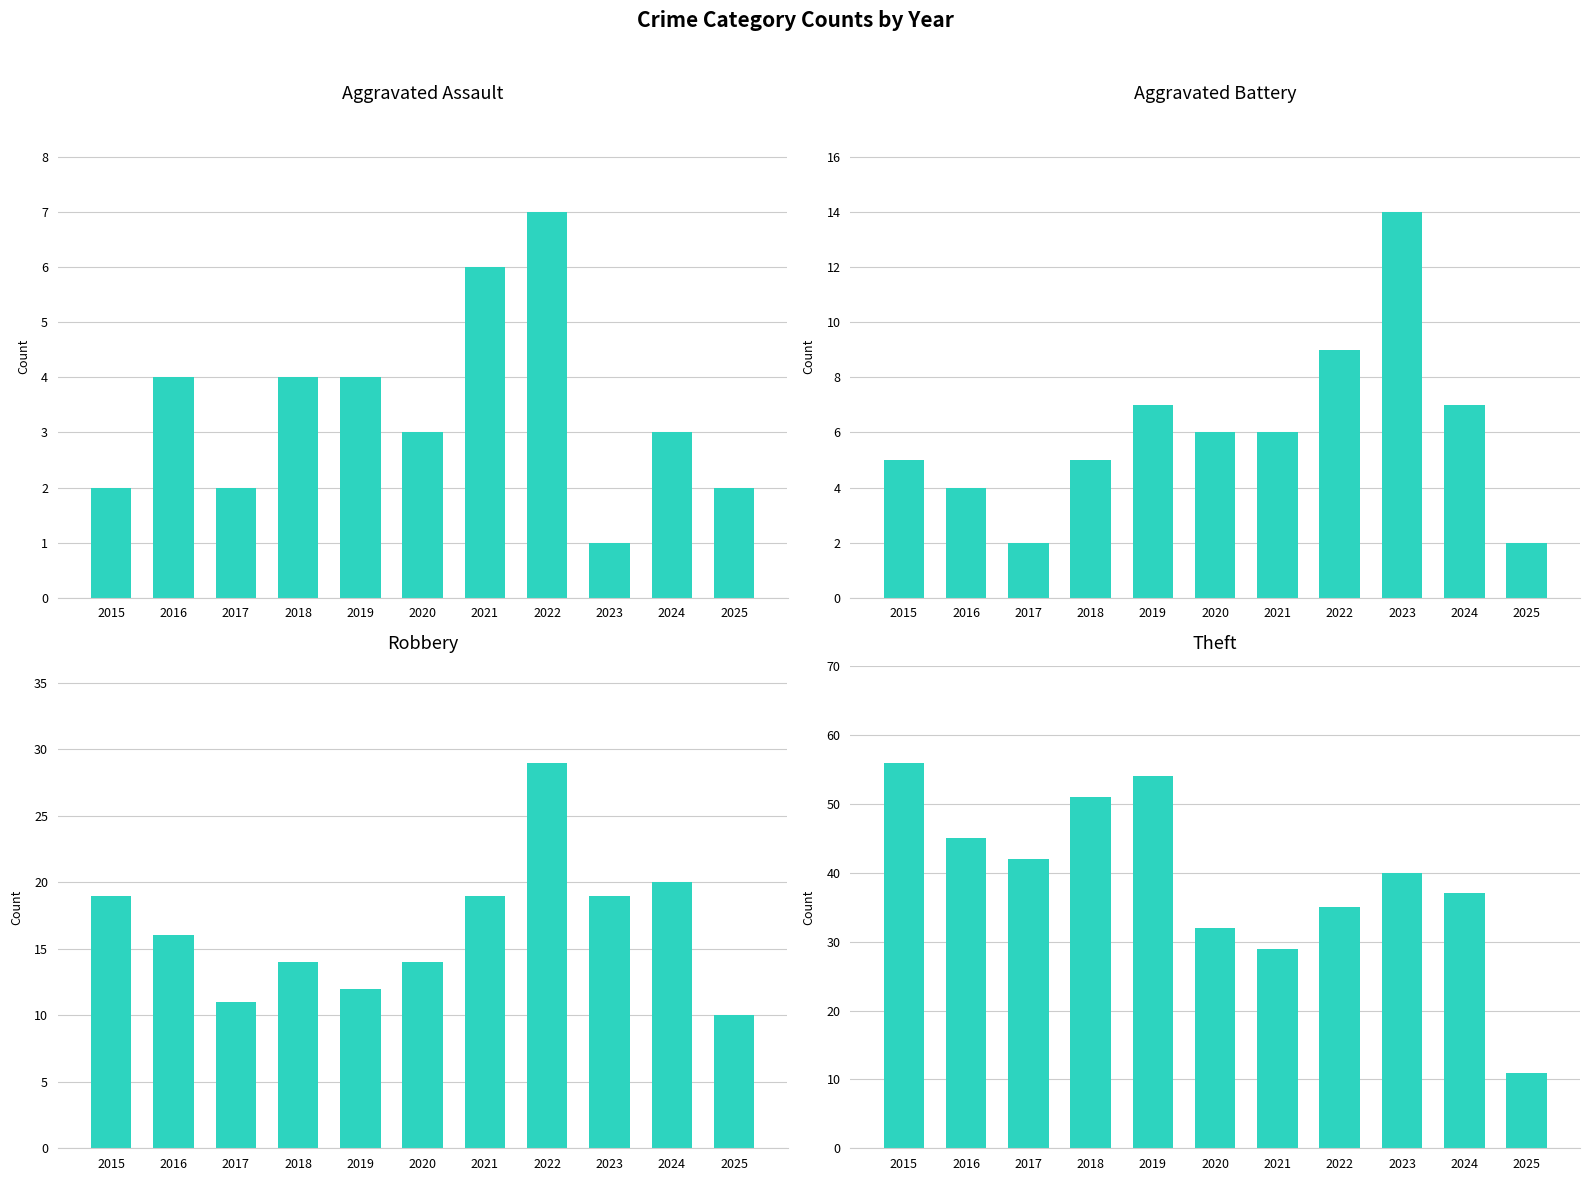

What is the value of the Aggravated Assault bar at the 9th from the left?

1